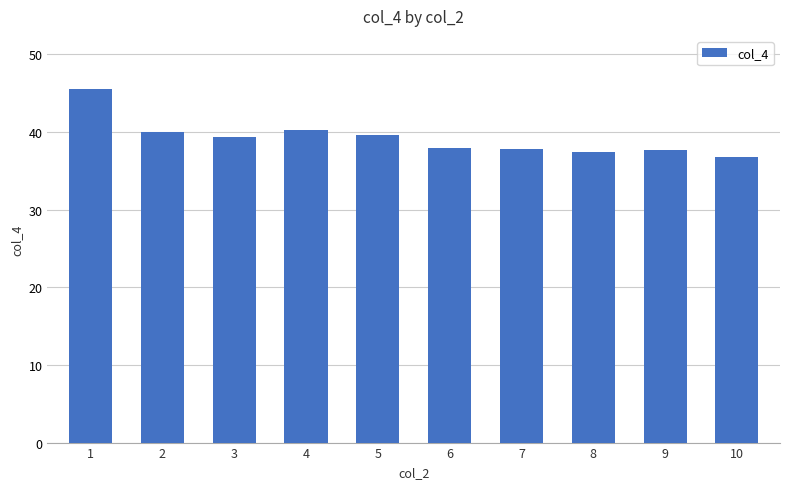

What is the sum of the values at 7 and 8?

75.2